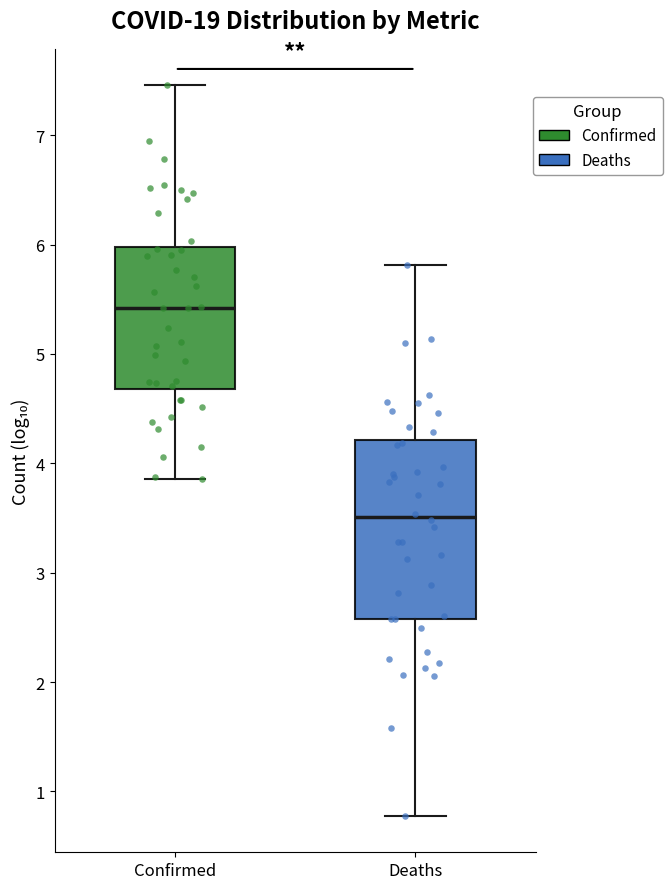

Reading left to right, transcribe this box plot: for each box, give where its median line is, the range the box spans, and where its two whiskers end, as read against the y-axis. The values are not printed on the chart, so give them approximately, as read against the axis.

Confirmed: median 5.4, box 4.7 to 6.0, whiskers 3.9 to 7.5
Deaths: median 3.5, box 2.6 to 4.2, whiskers 0.8 to 5.8